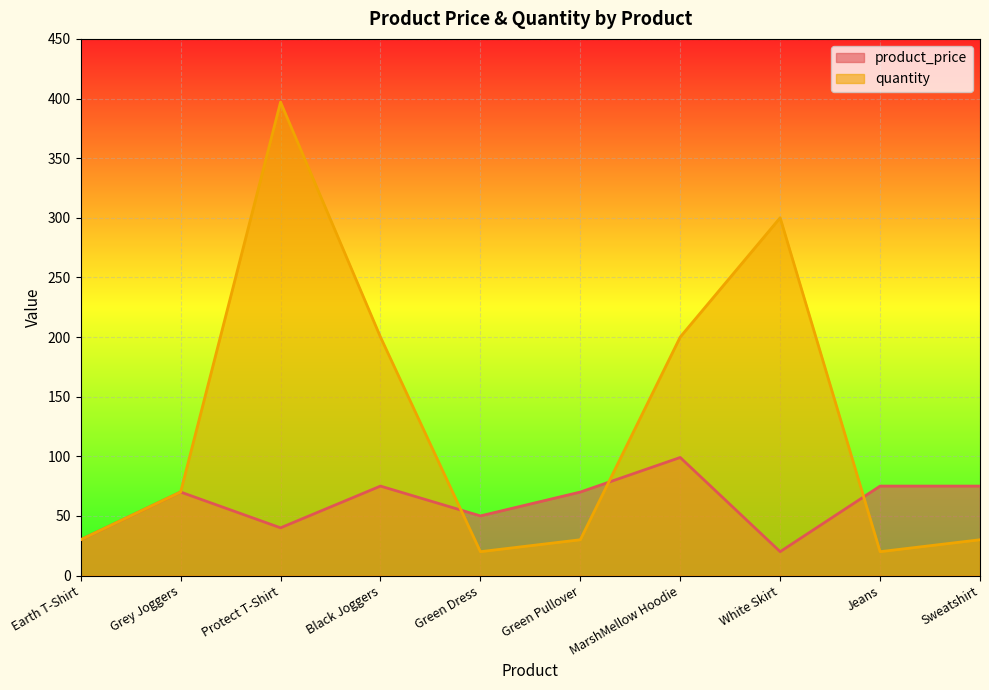

At how many categories does at least one series exceed 54?

8